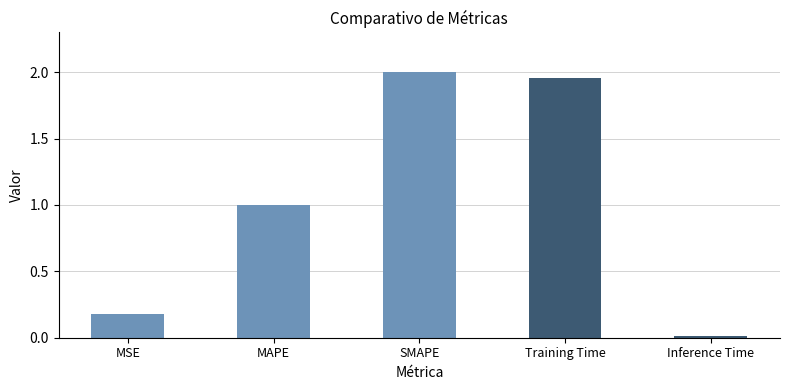

What is the sum of the values at Training Time and MSE?

2.1